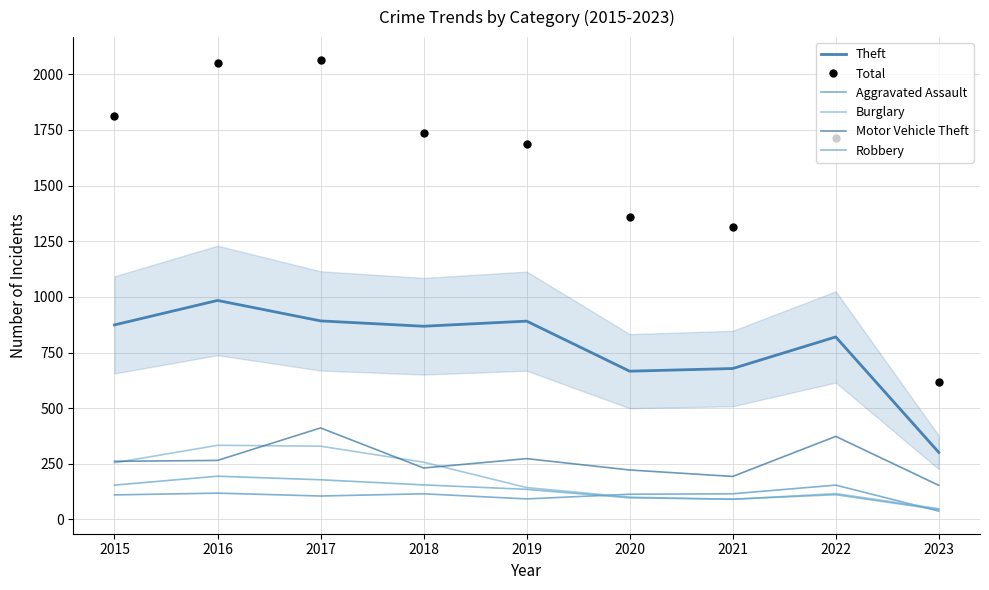

True or false: Robbery and Burglary intersect in this chart.

True